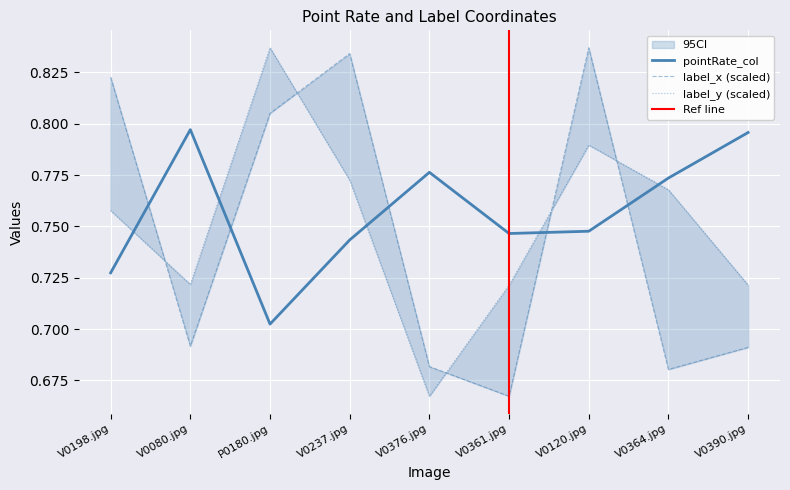

Where do label_x and label_y first cross each other?

V0198.jpg and V0080.jpg